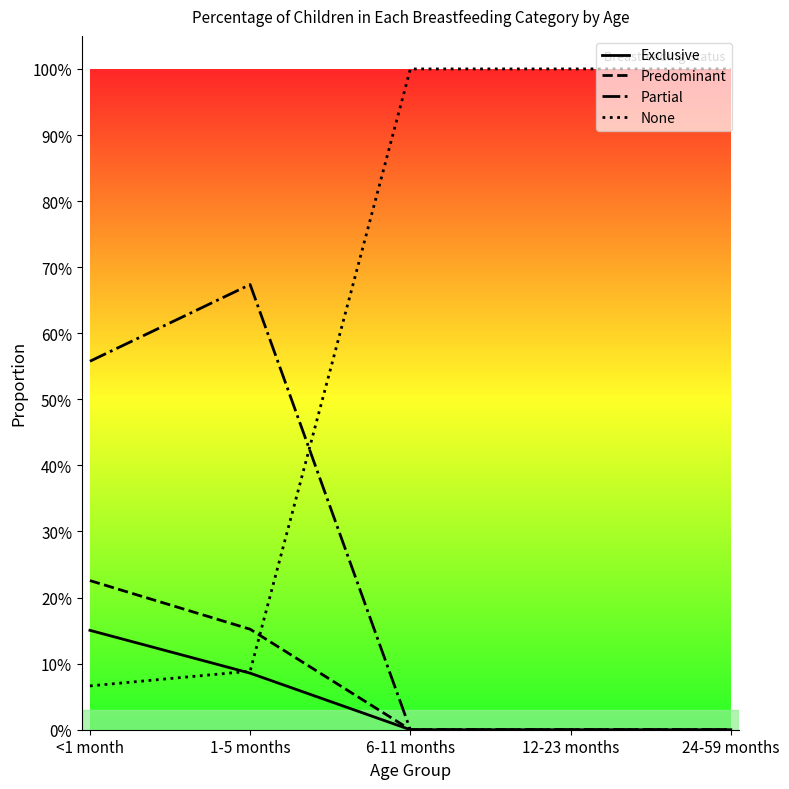

Is this an area chart (filled region under the line)?

No